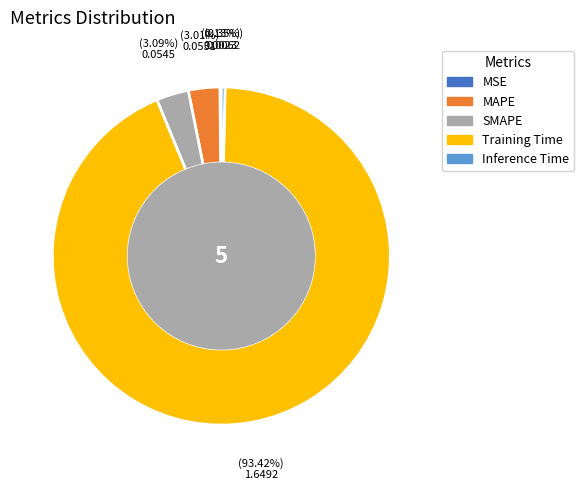

The SMAPE slice represents 3% of the pie. True or false?

True